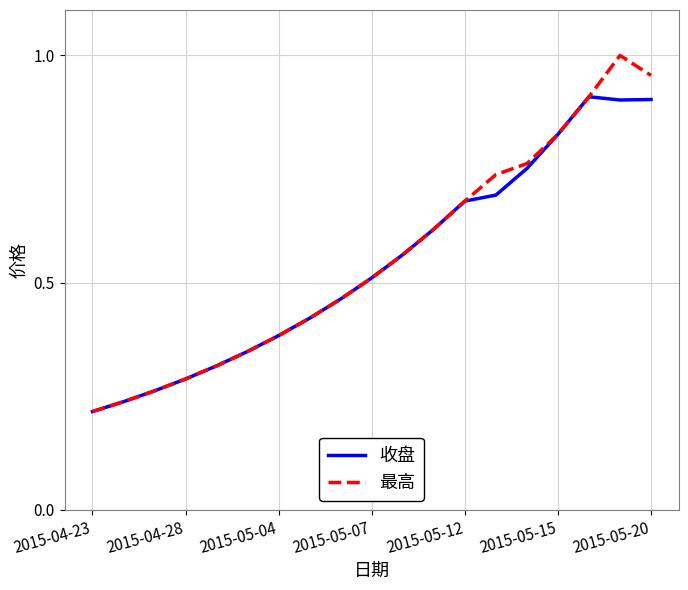

Which series has the largest range (max minus min)?

最高